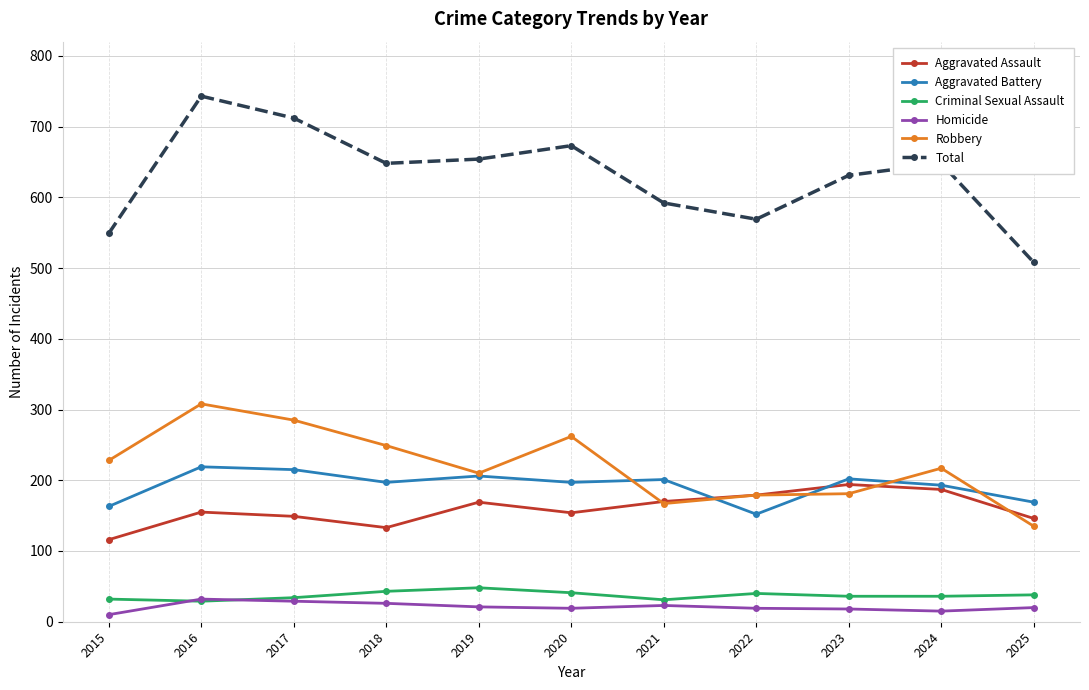

Is it true that Total equals 569 at 2022?

True